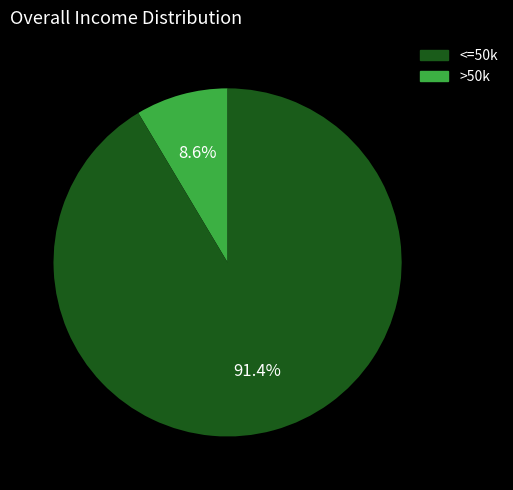

Rank the categories by value from highest to lowest.

>50k, <=50k